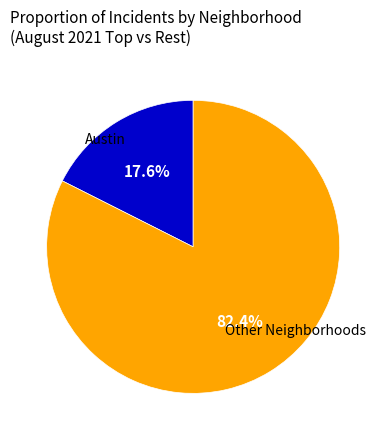

Is there a majority slice in this chart?

Yes